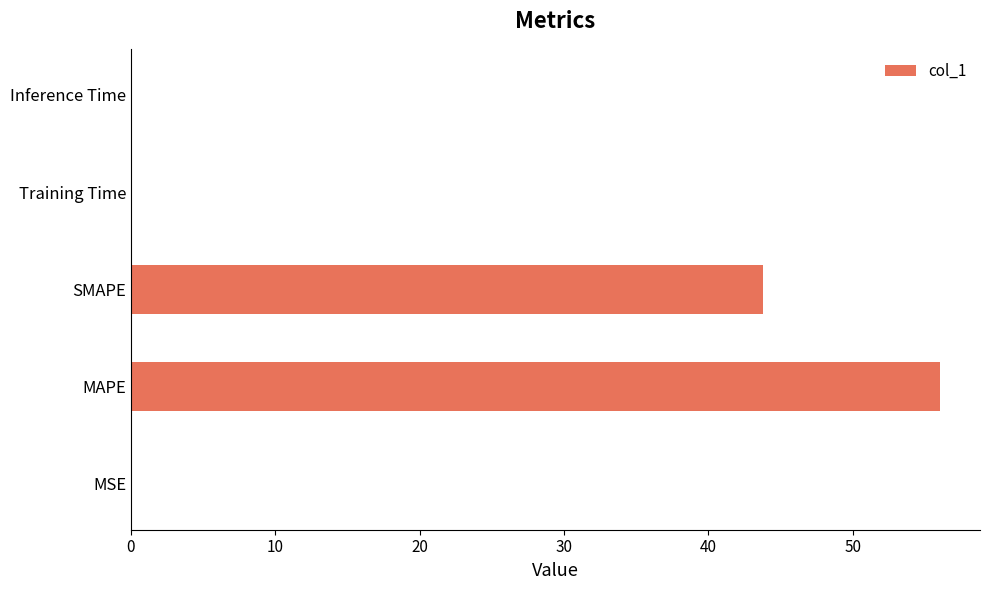

The chart shows a value of 58.9 at SMAPE. True or false?

False